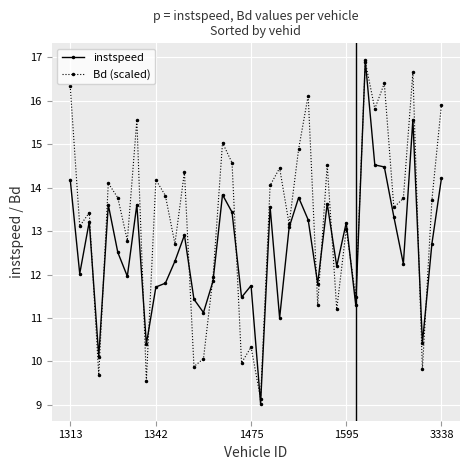

What is the value of the Bd (scaled) point at the 22nd from the left?

14.1